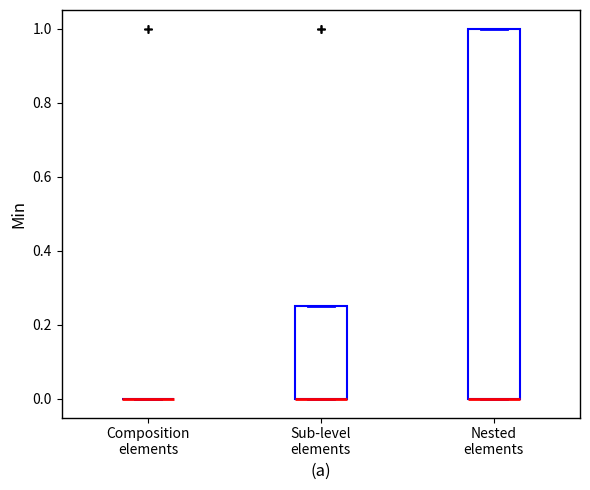

Where is the upper edge of the box for Sub-level elements on the y-axis? The values are not printed on the chart, so give them approximately, as read against the axis.

0.26